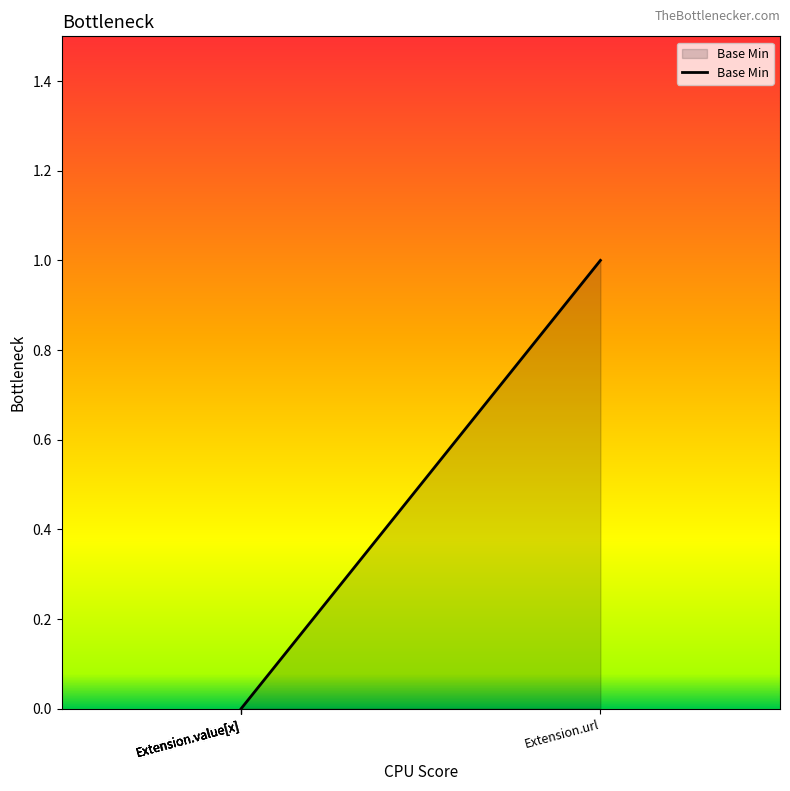

The chart shows a value of 0 at Extension.value[x]. True or false?

True